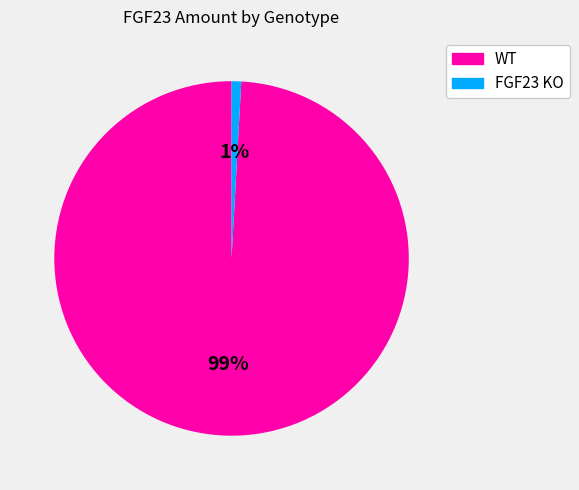

Which has a higher value, WT or FGF23 KO?

WT